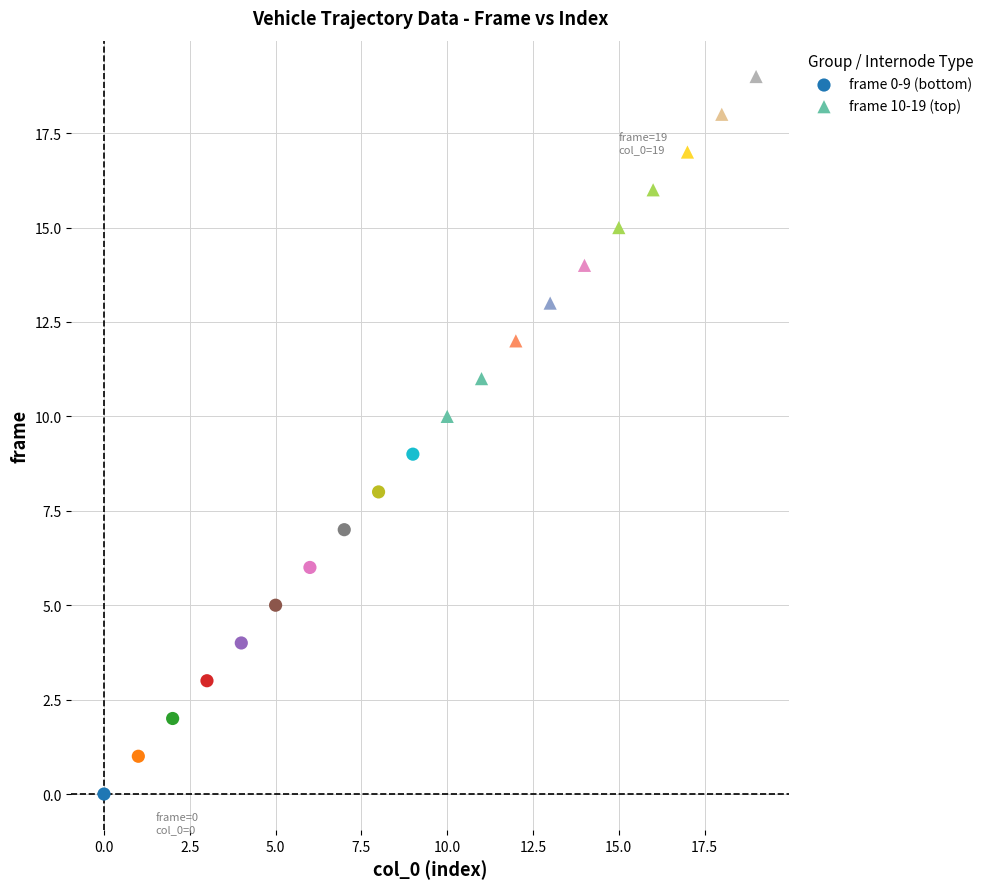

Which series contains the highest Y value?

frame 10-19 (top)